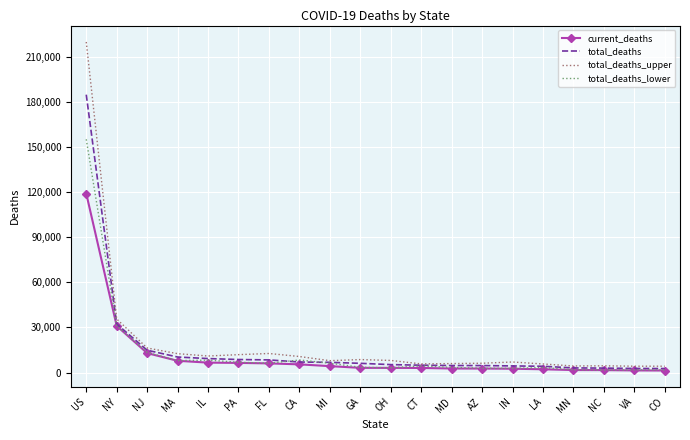

Which has a higher value, NJ or MD?

NJ